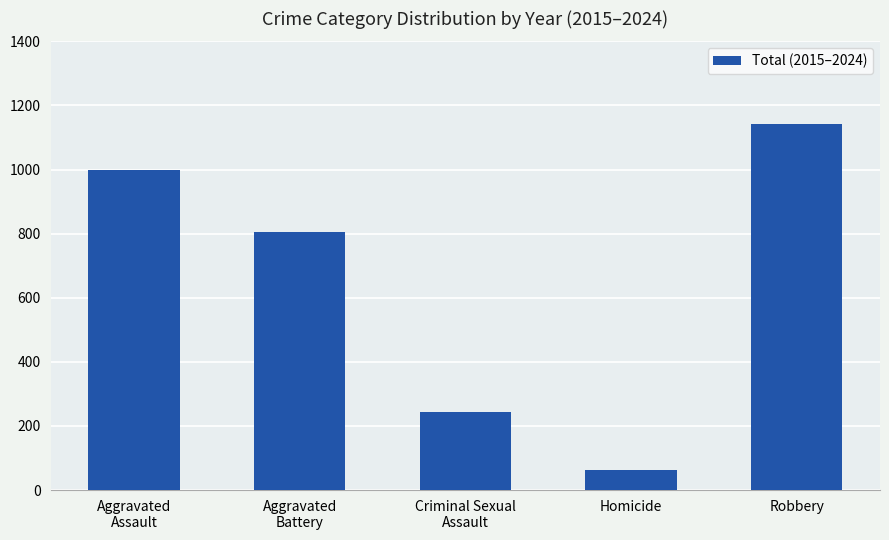

The value at Aggravated
Battery is 806. True or false?

True